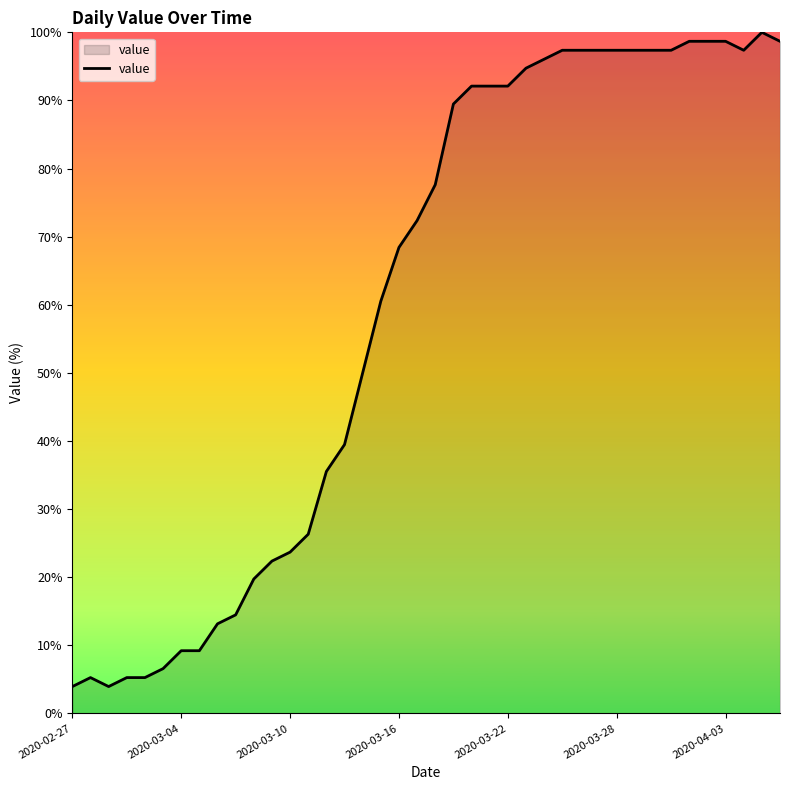

What is the smallest value displayed?

3.9